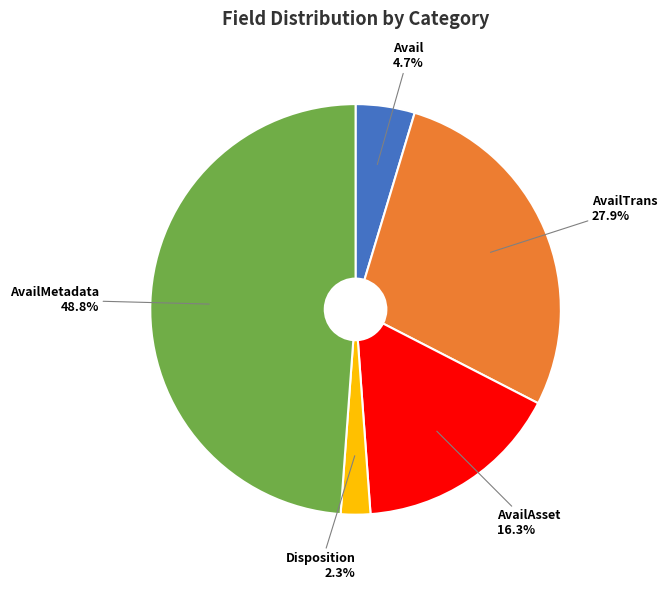

Count the number of slices in the pie.

5